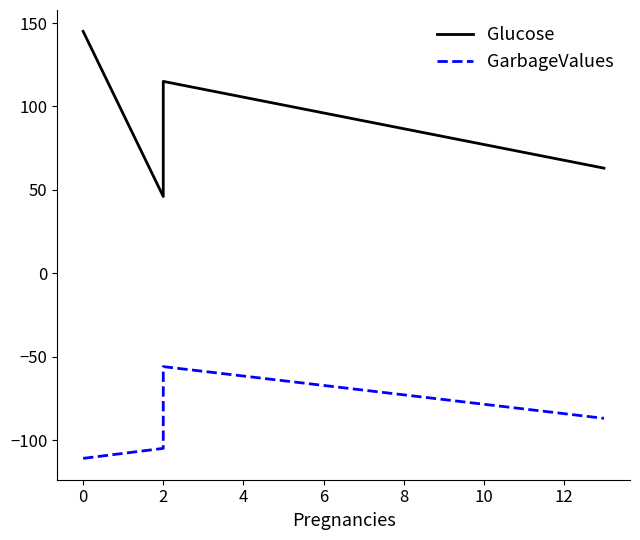

True or false: Glucose and GarbageValues intersect in this chart.

False